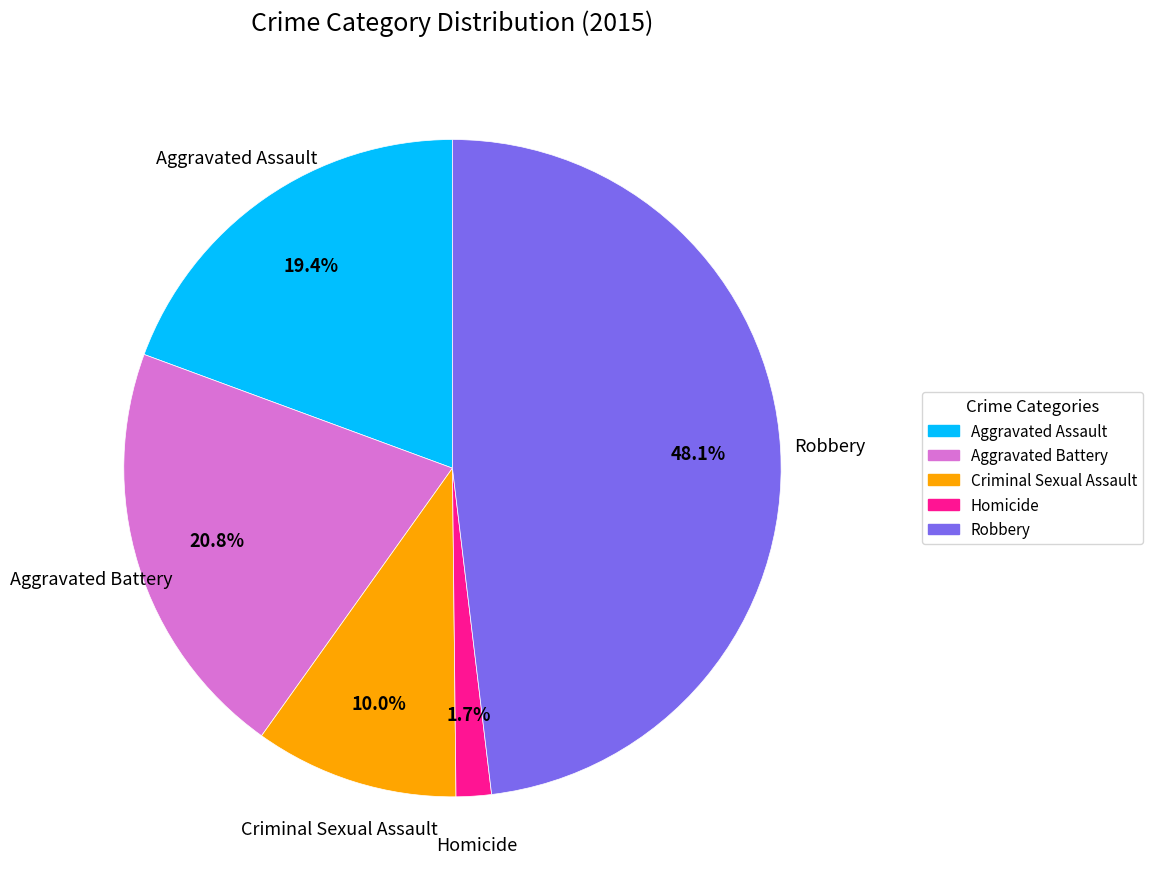

Is it true that Aggravated Assault is 19% of the pie?

True